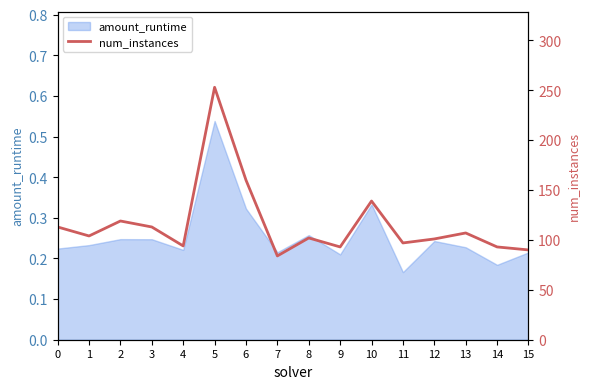

The value of amount_runtime at 1 is 0.1. True or false?

False